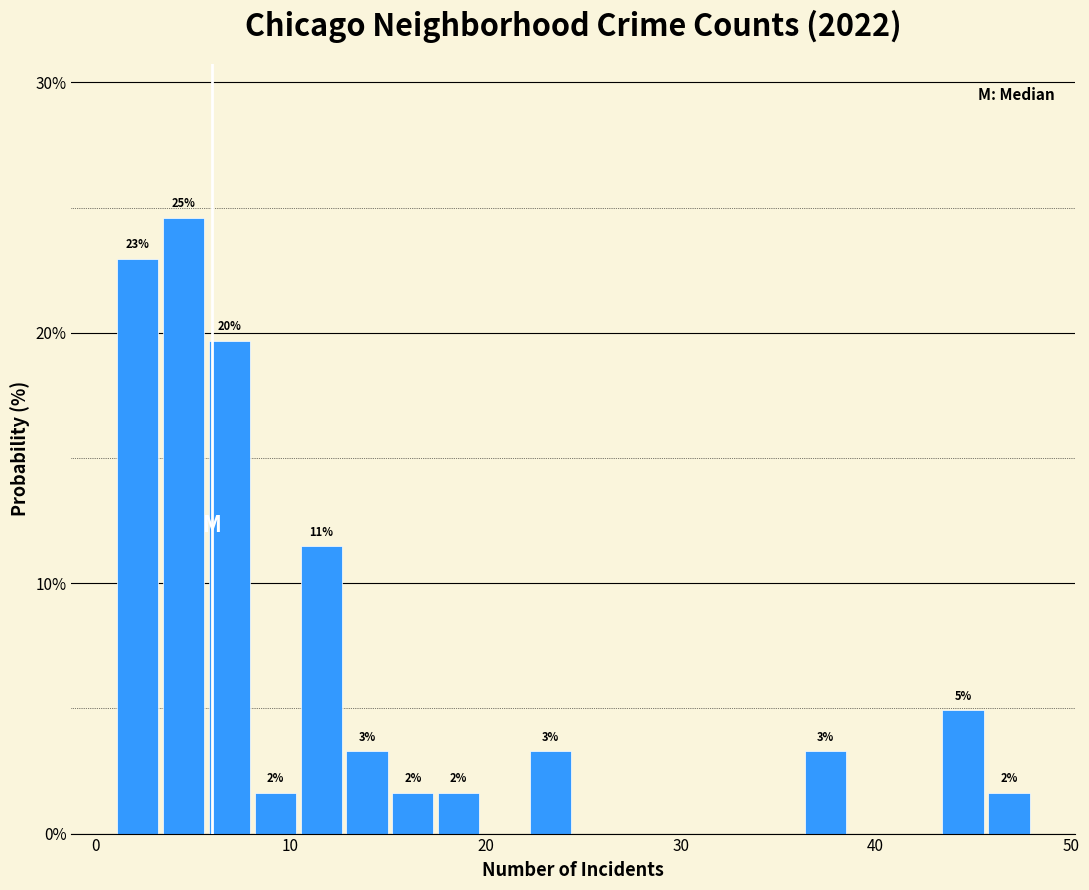

Around what value on the x-axis is the tallest bar? Give the approximate position of its centre, as read against the axis.

5